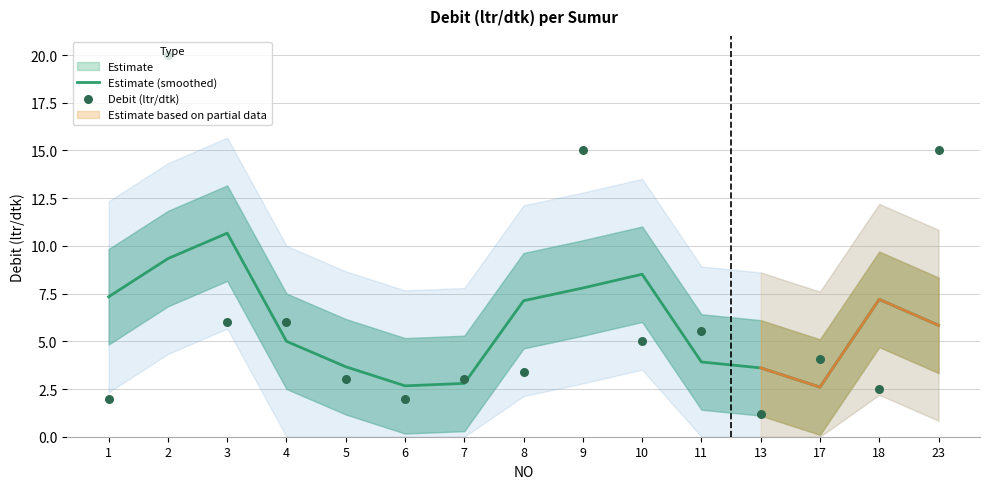

At which category is the sum across all series the highest?

2